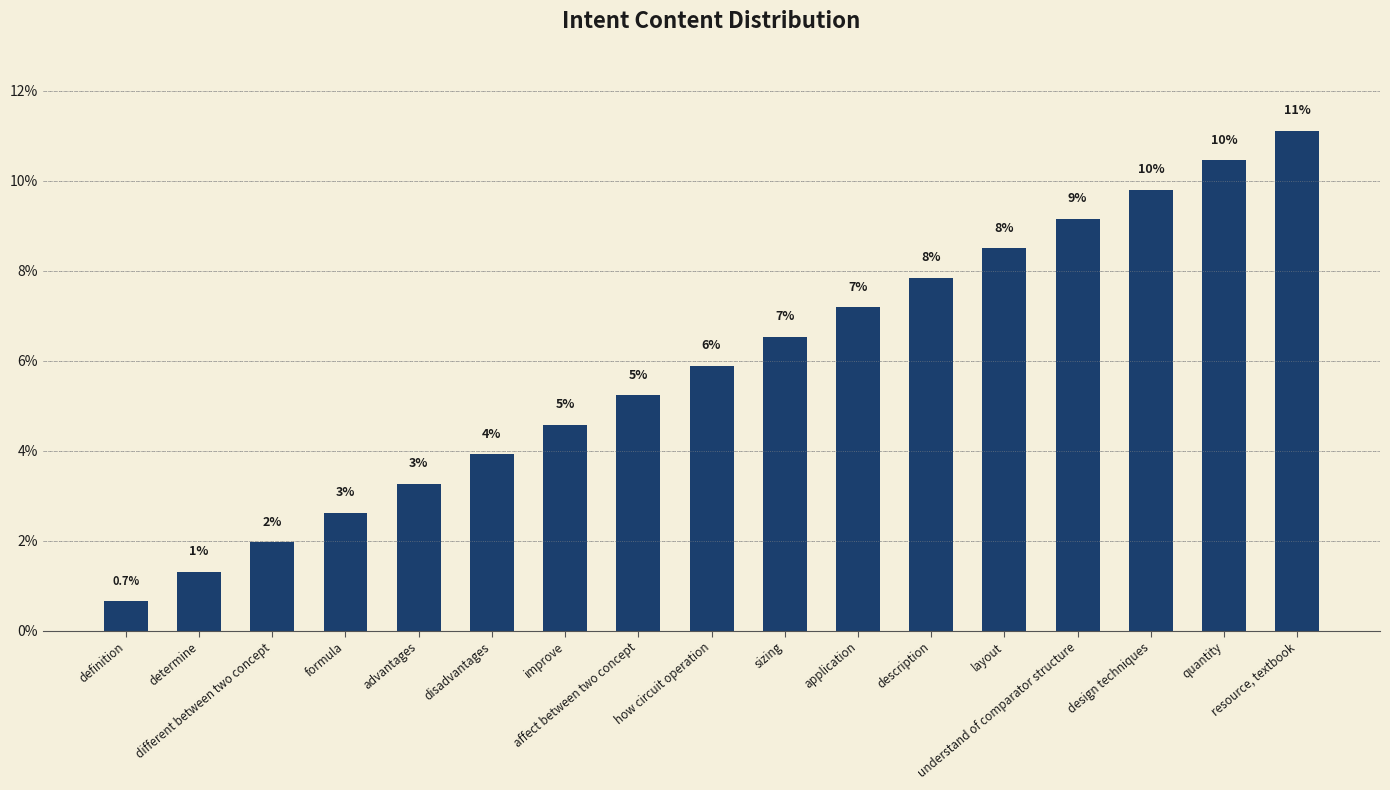

Reading left to right, list all the values displayed in this chart.

definition=0.7	determine=1.3	different between two concept=2.0	formula=2.6	advantages=3.3	disadvantages=3.9	improve=4.6	affect between two concept=5.2	how circuit operation=5.9	sizing=6.5	application=7.2	description=7.8	layout=8.5	understand of comparator structure=9.2	design techniques=9.8	quantity=10.5	resource, textbook=11.1